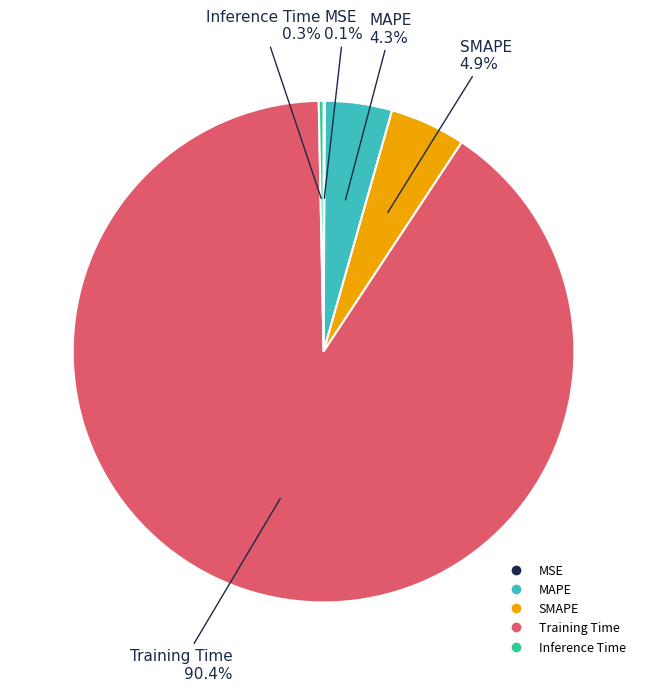

What is the largest slice in the pie chart?

Training Time